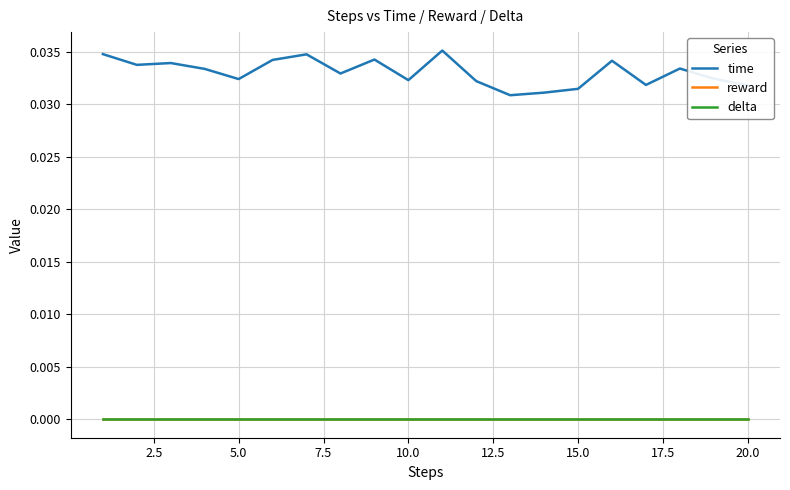

Is this an area chart (filled region under the line)?

No